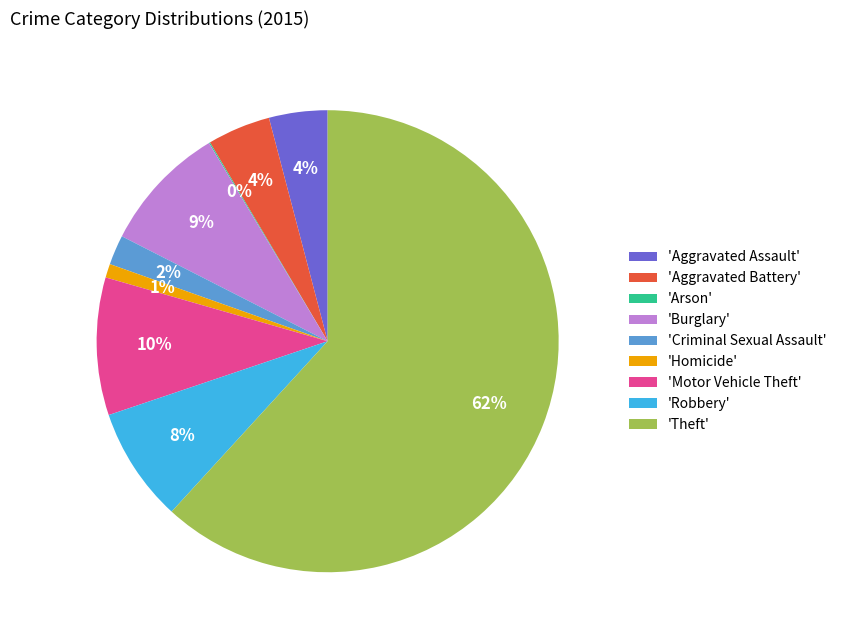

True or false: 'Motor Vehicle Theft' accounts for 18% of the total.

False